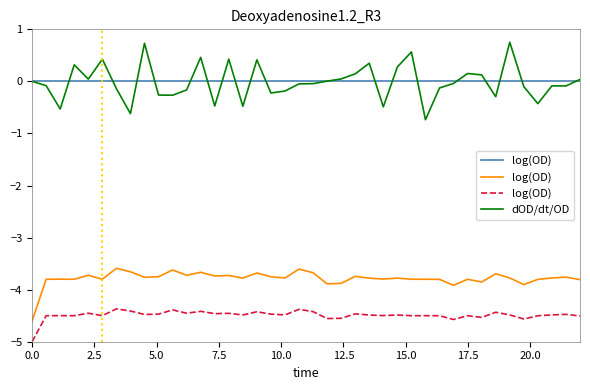

What is the lowest value of the dOD/dt/OD series?

-0.7